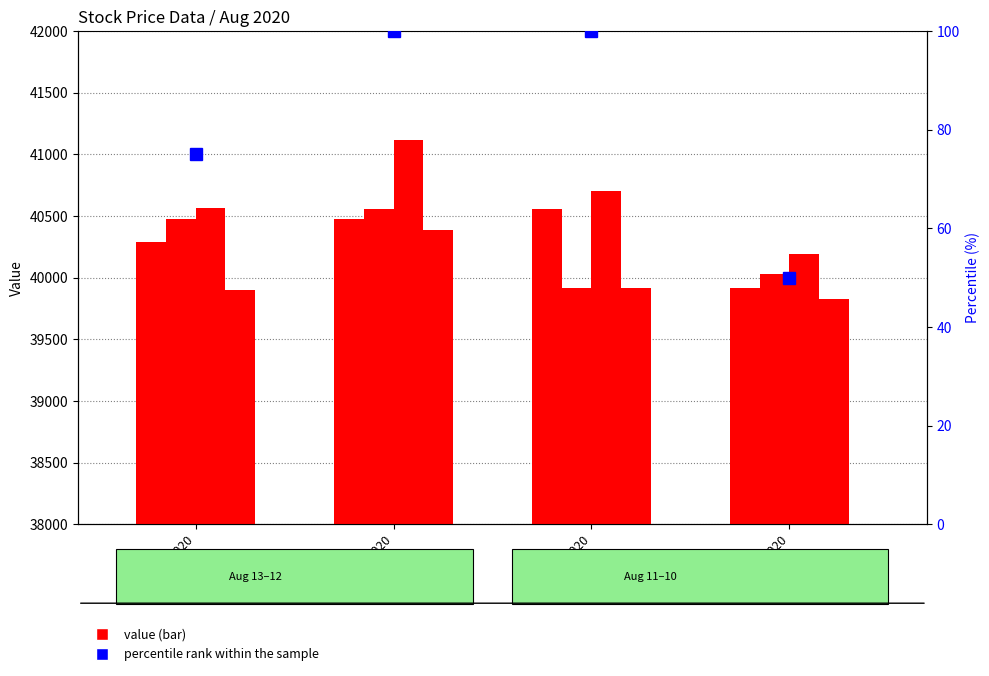

What is the sum of the percentile rank within the sample values at Aug 13, 2020 and Aug 12, 2020?

175.0